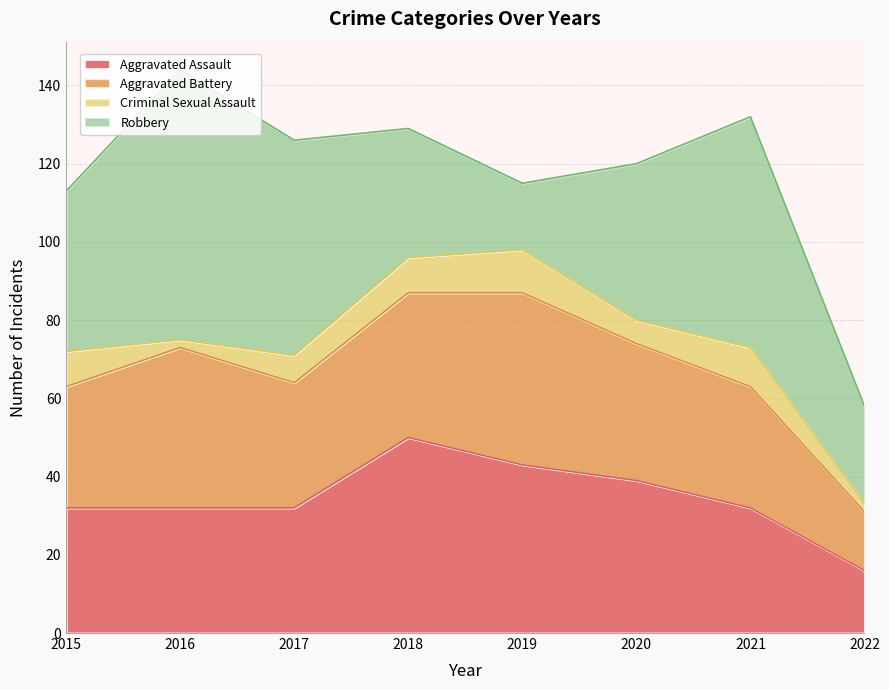

How many lines are shown in the chart?

4